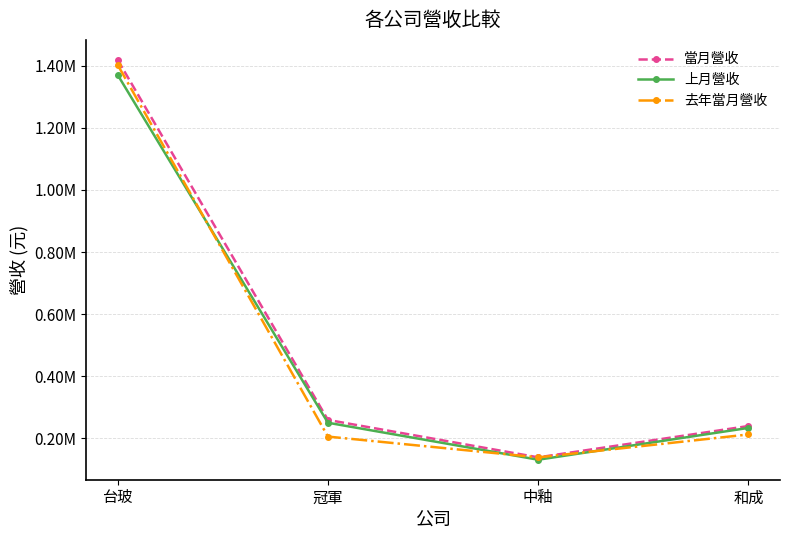

What is the spread (max minus min) of values at 中釉?

7624